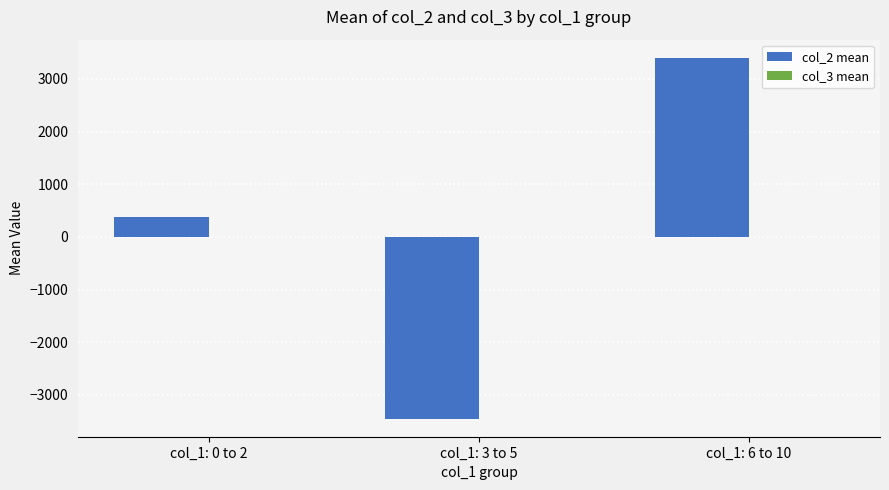

At which category is the sum across all series the highest?

col_1: 6 to 10